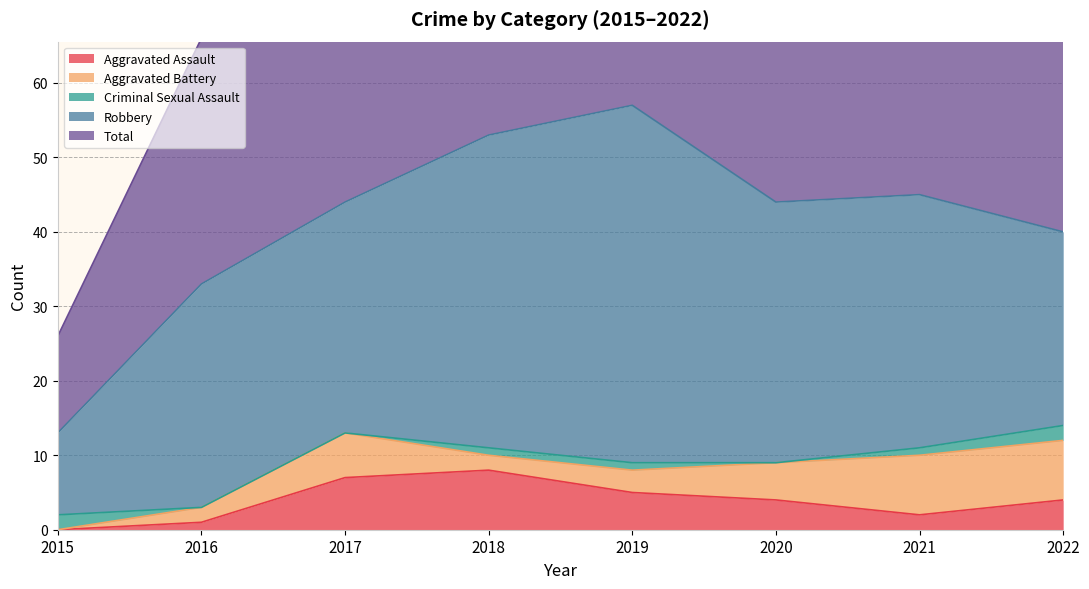

What is the difference between the highest and lowest values at 2016?

33